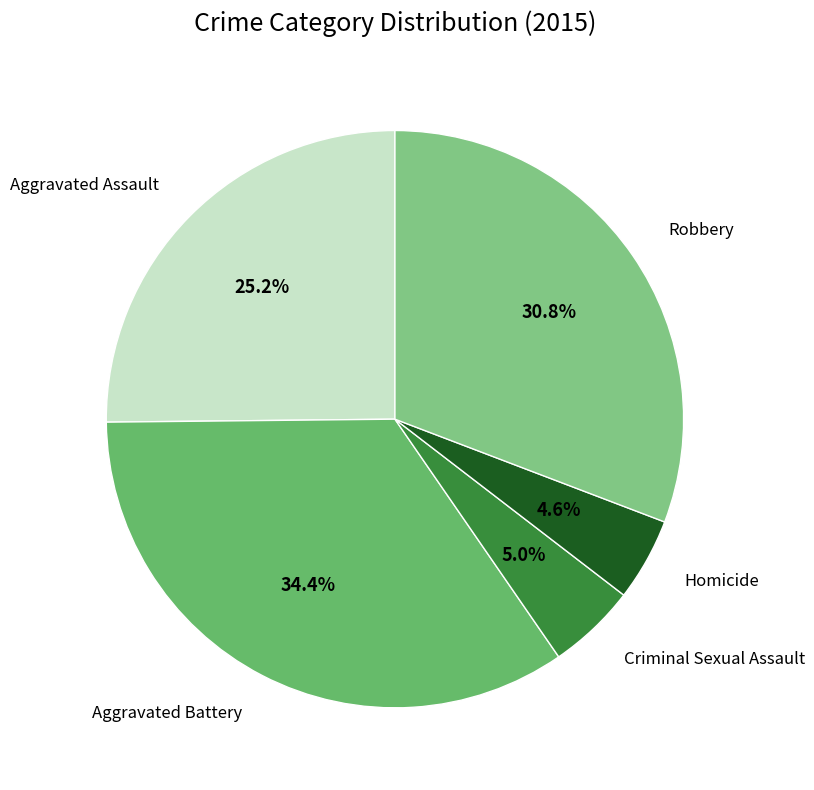

Which slice is the smallest?

Homicide